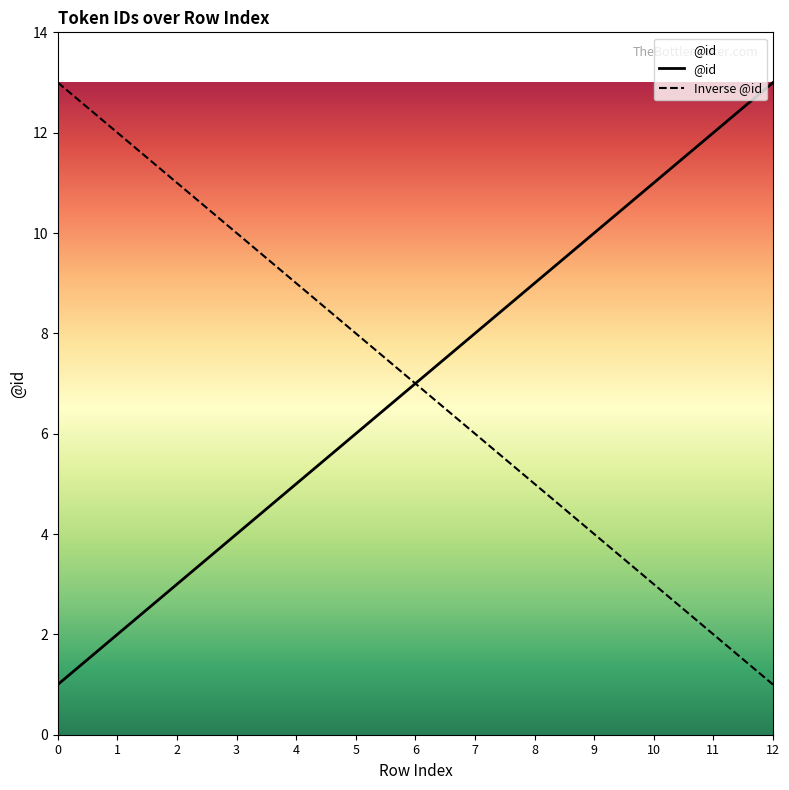

Where is Inverse @id nearest to the value 7?

6